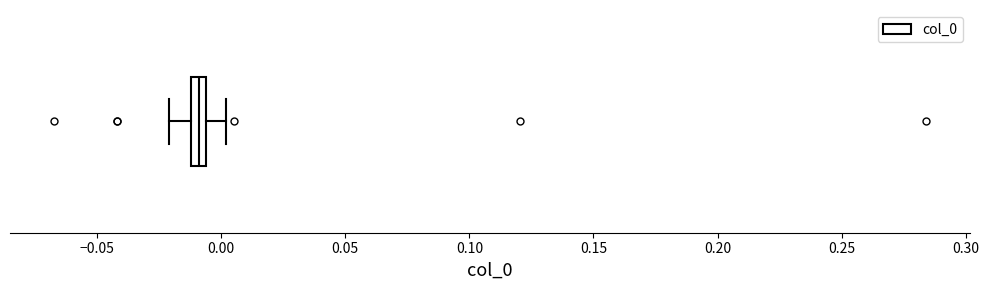

Where does the right whisker of the box end on the x-axis? The values are not printed on the chart, so give them approximately, as read against the axis.

0.000